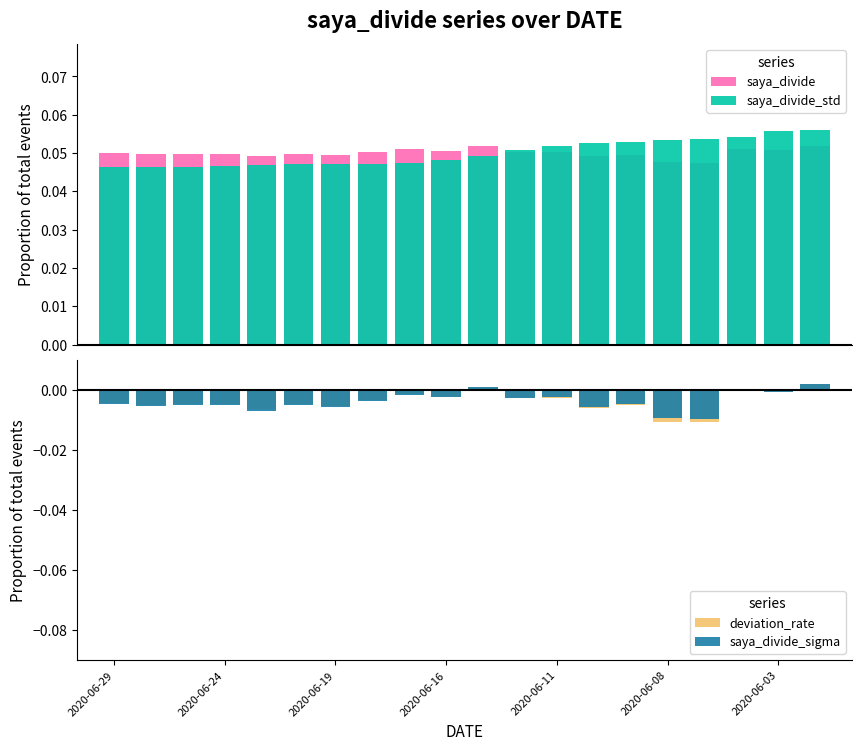

How many distinct data groups are displayed?

4